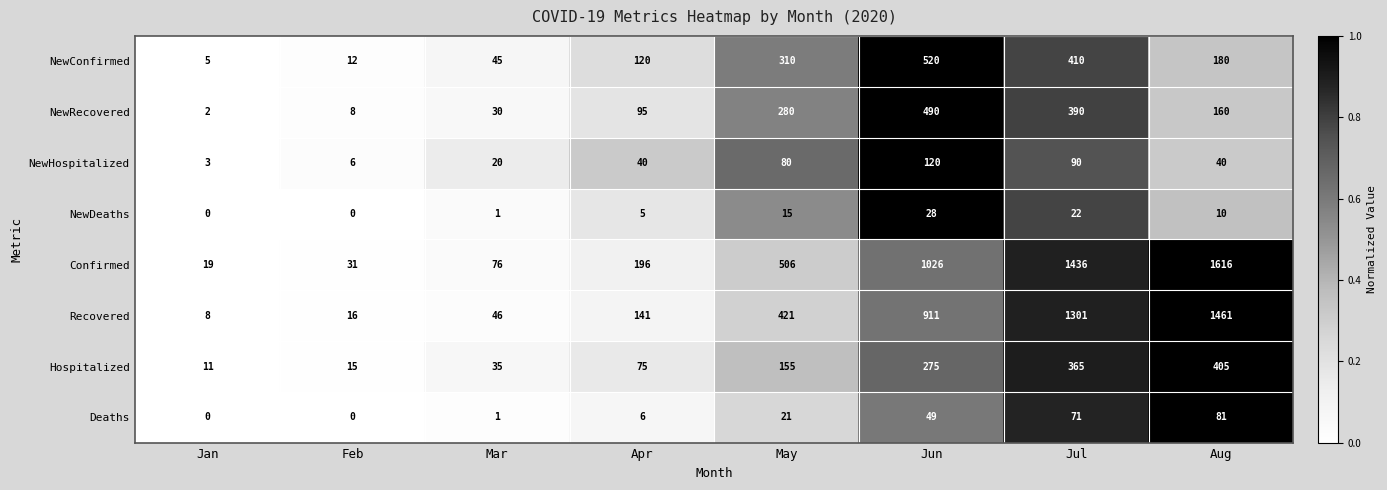

What is the approximate value of Confirmed at May, to the nearest 50?

500